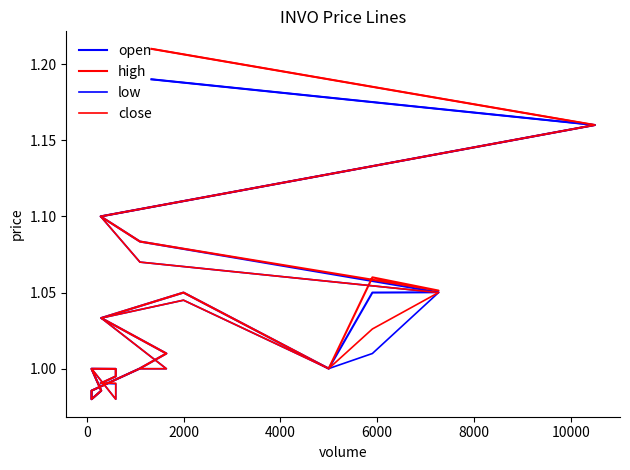

How many lines are shown in the chart?

4